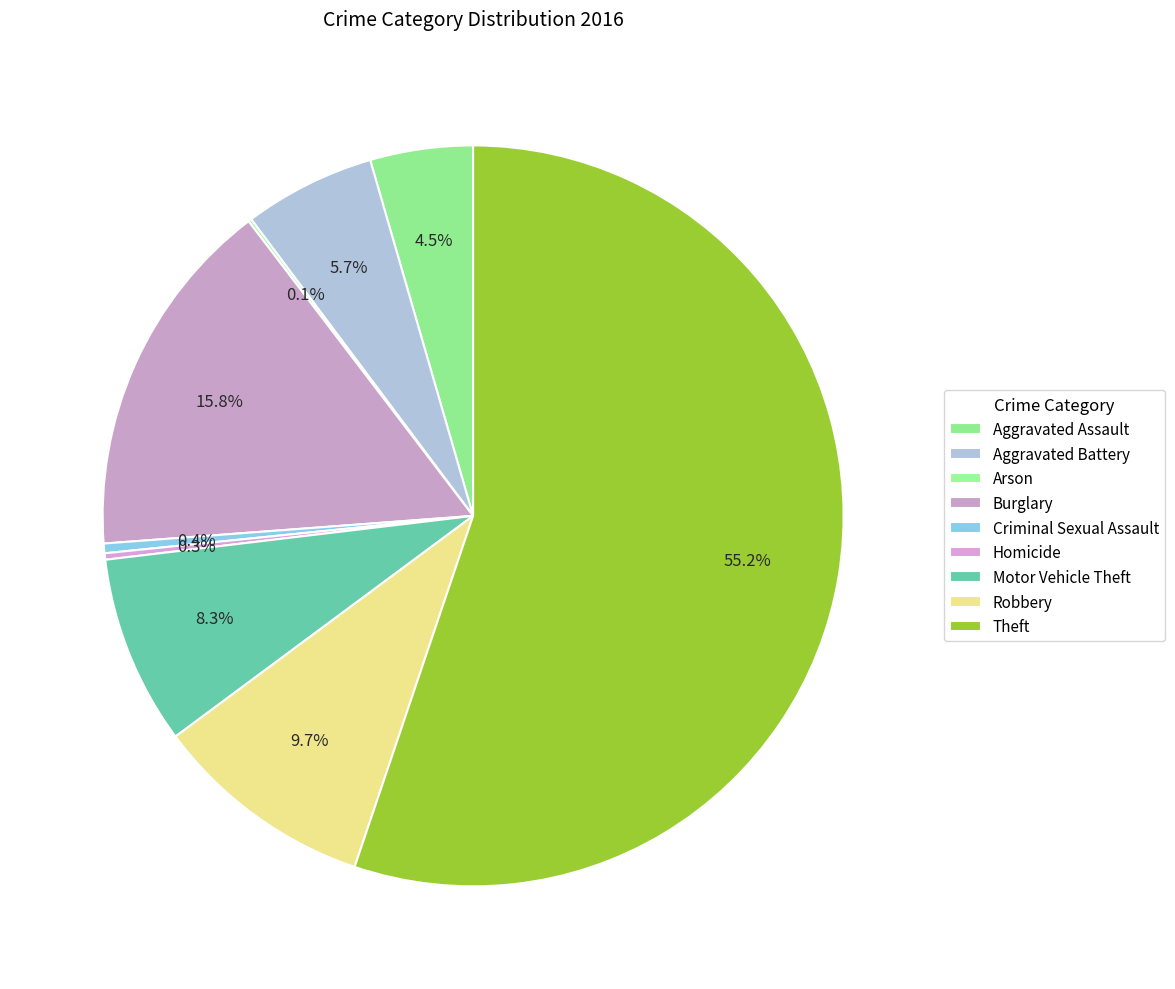

Which has a higher value, Robbery or Burglary?

Burglary